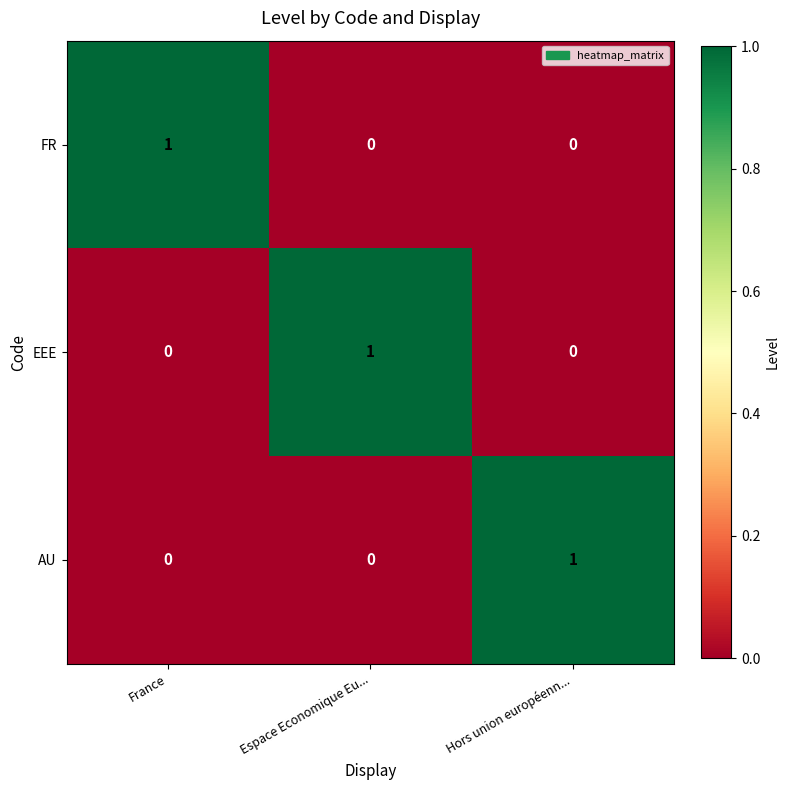

How many AU values are between 0 and 1?

3